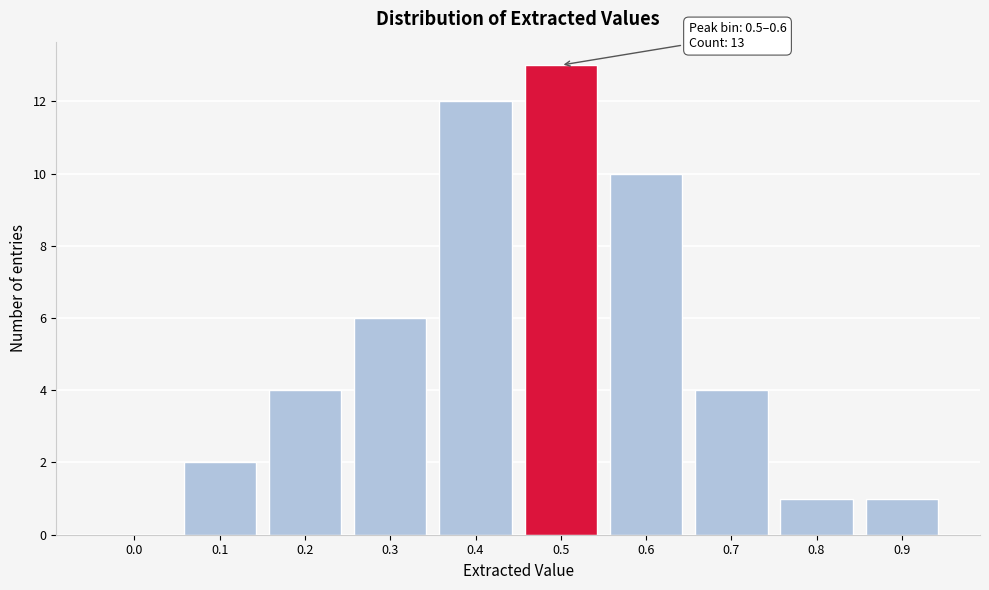

Reading left to right, extract all data points from this chart.

0.0=0	0.1=2	0.2=4	0.3=6	0.4=12	0.5=13	0.6=10	0.7=4	0.8=1	0.9=1